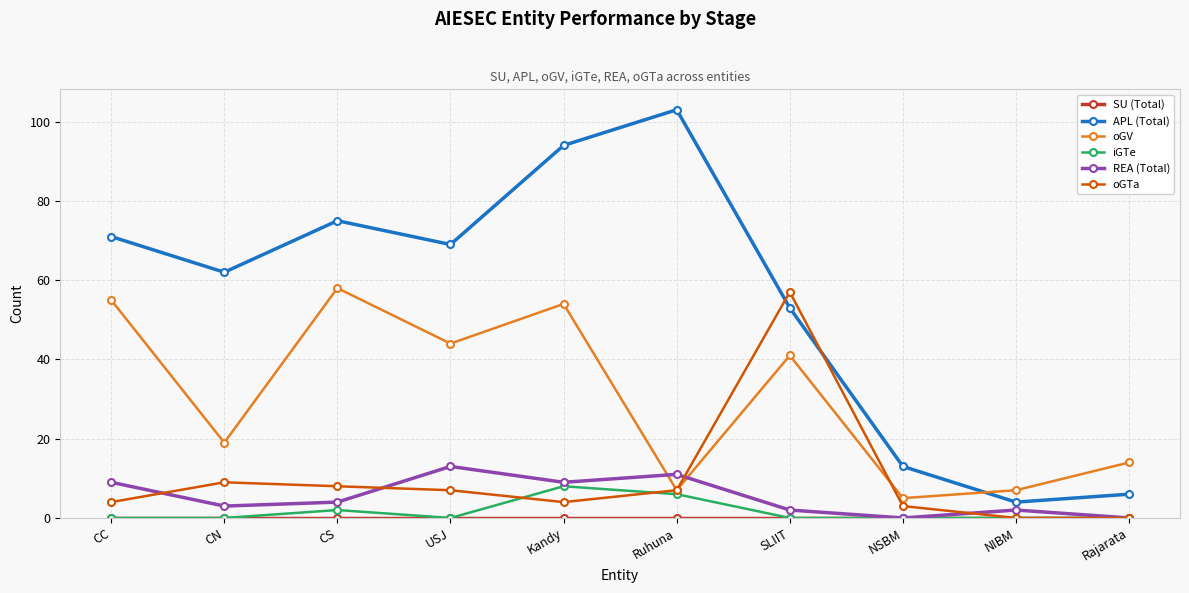

Count the number of data series in this chart.

6